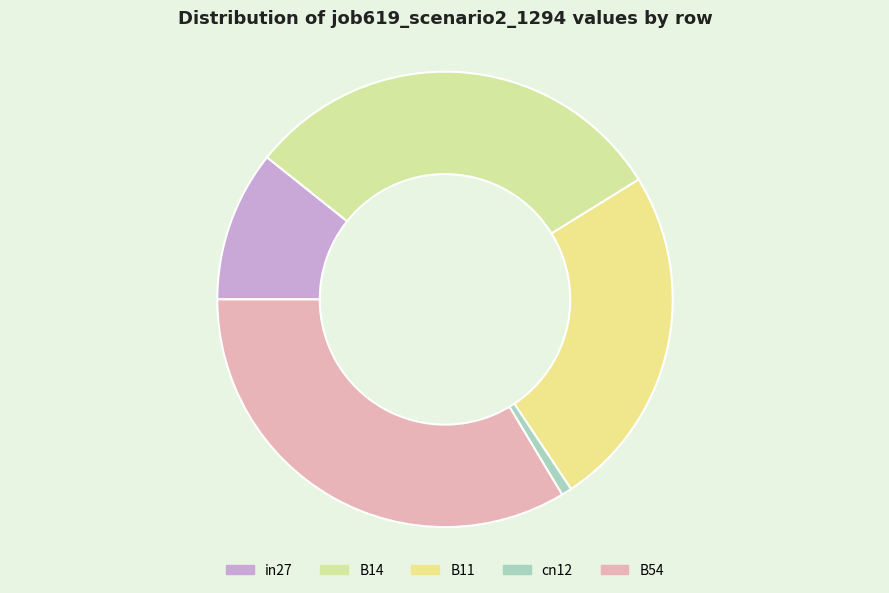

Is cn12 the majority of the pie?

No